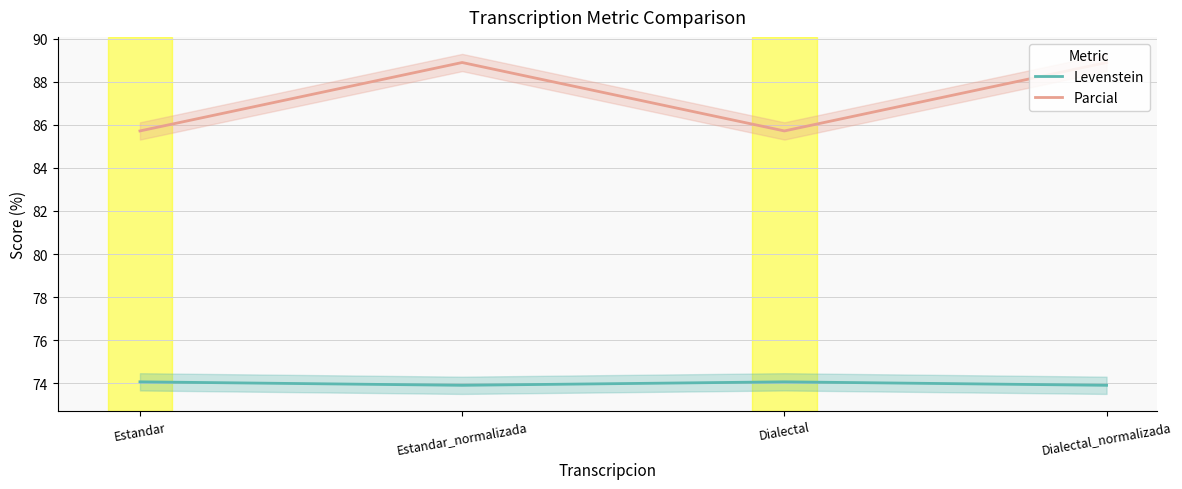

At Dialectal, list the series in order from largest to smallest.

Parcial, Levenstein